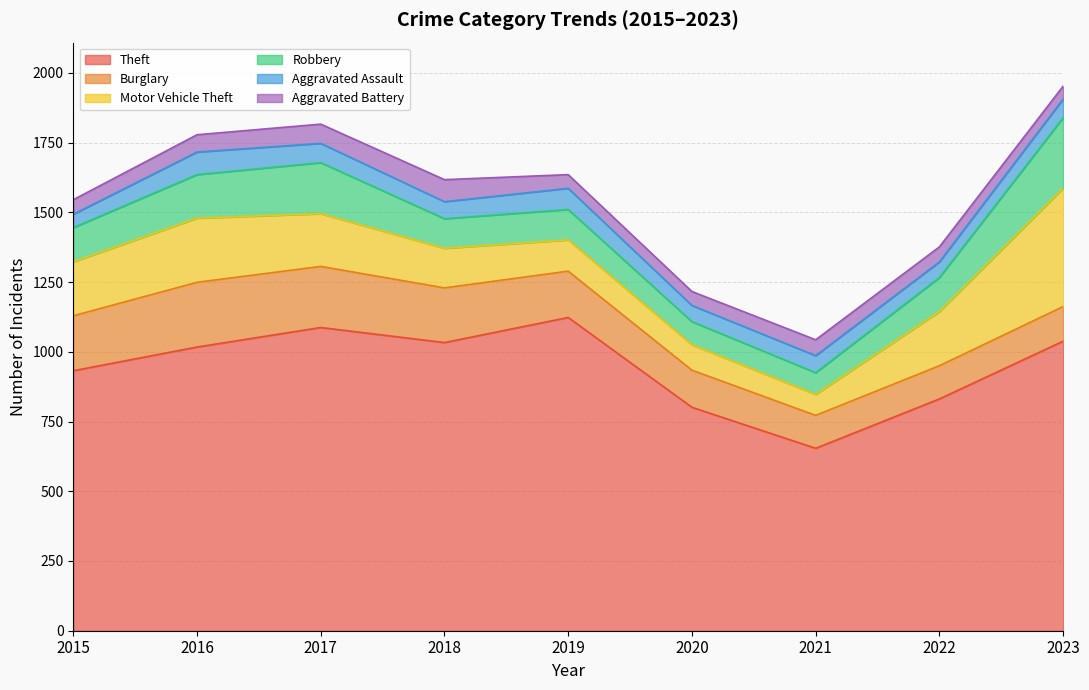

The Robbery series shows 117 at 2020. True or false?

False